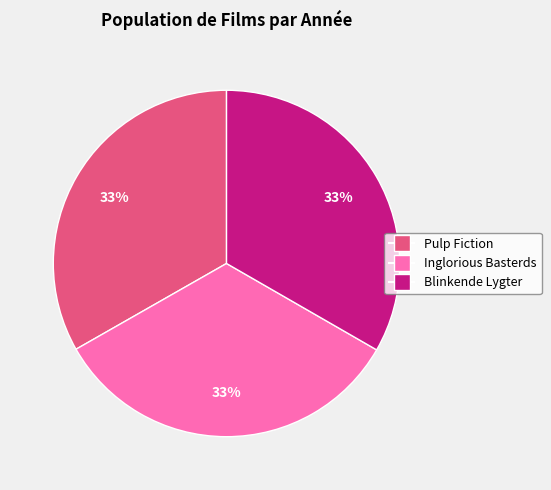

Does Pulp Fiction represent more than half of the total?

No